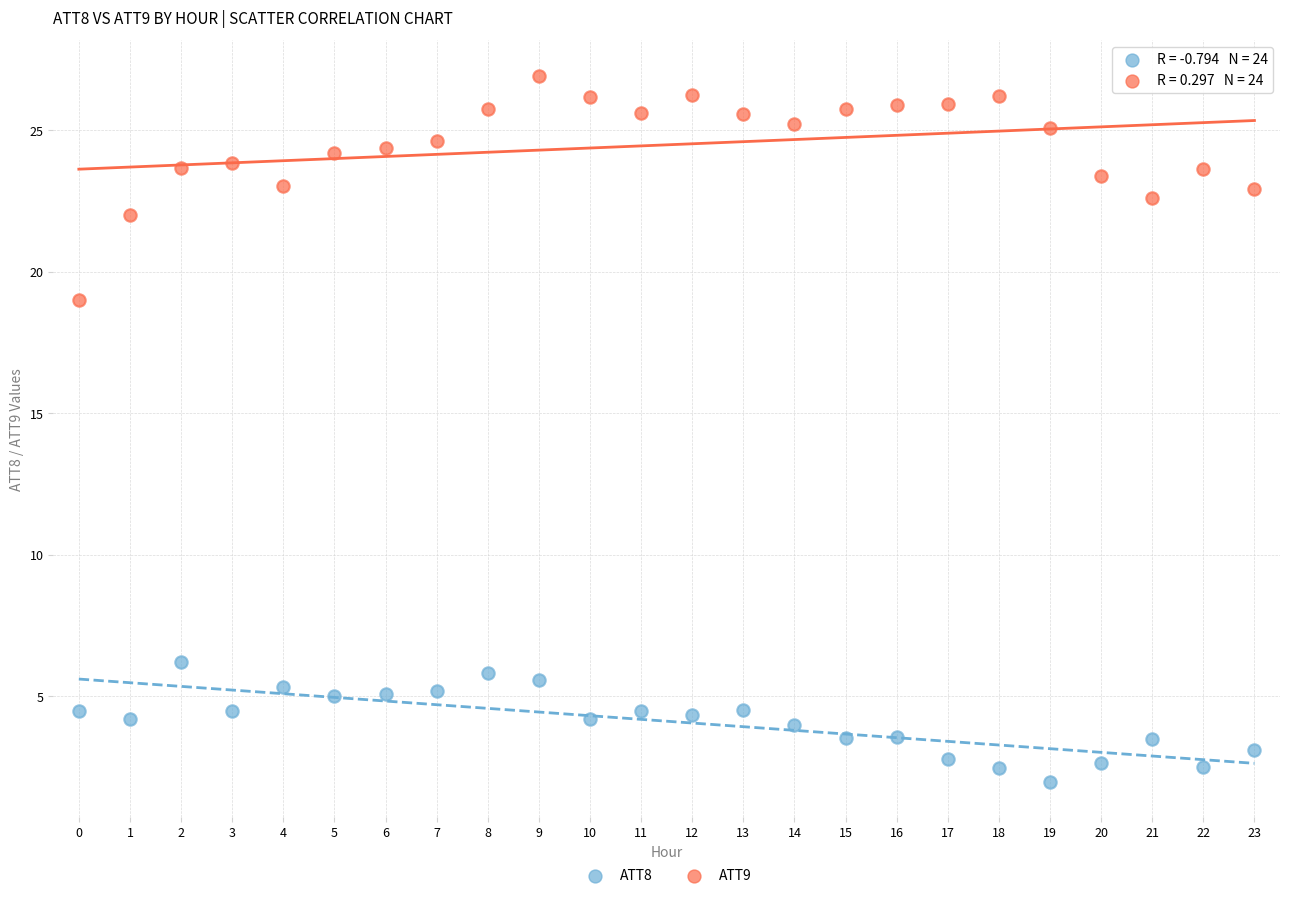

Across all data points, what is the range of Y values (max minus min)?

25.0